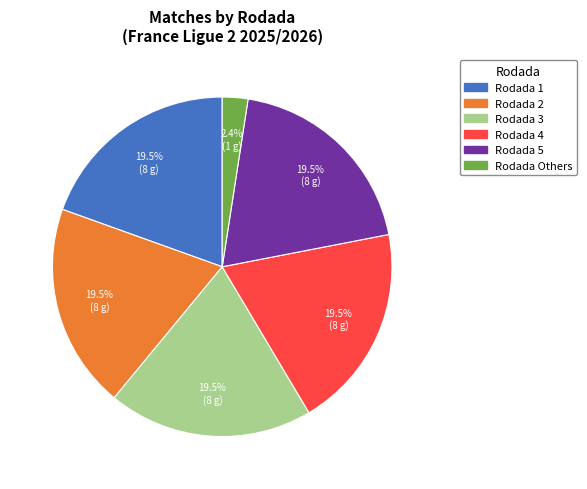

Does any single category account for the majority?

No